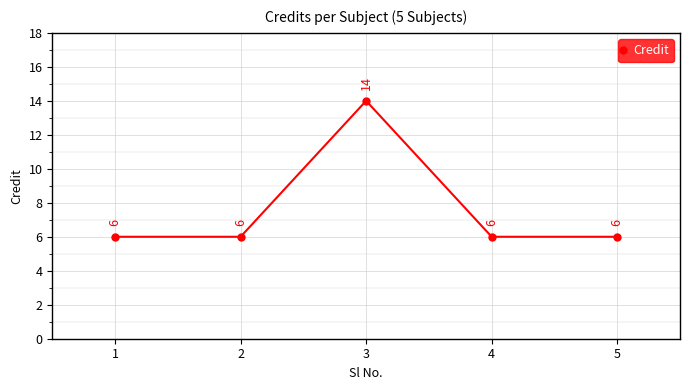

Reading left to right, extract all data points from this chart.

6	6	14	6	6